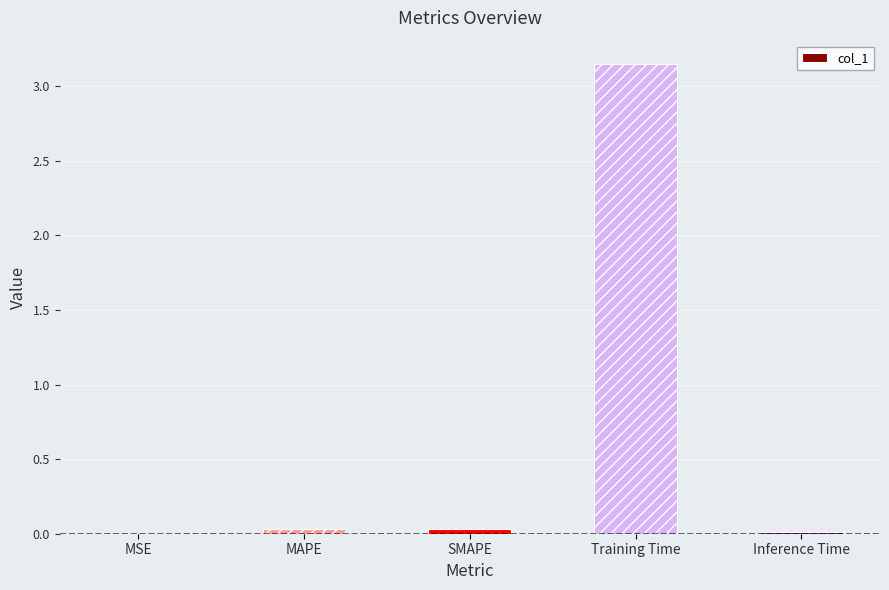

The value at Training Time is 5.0. True or false?

False